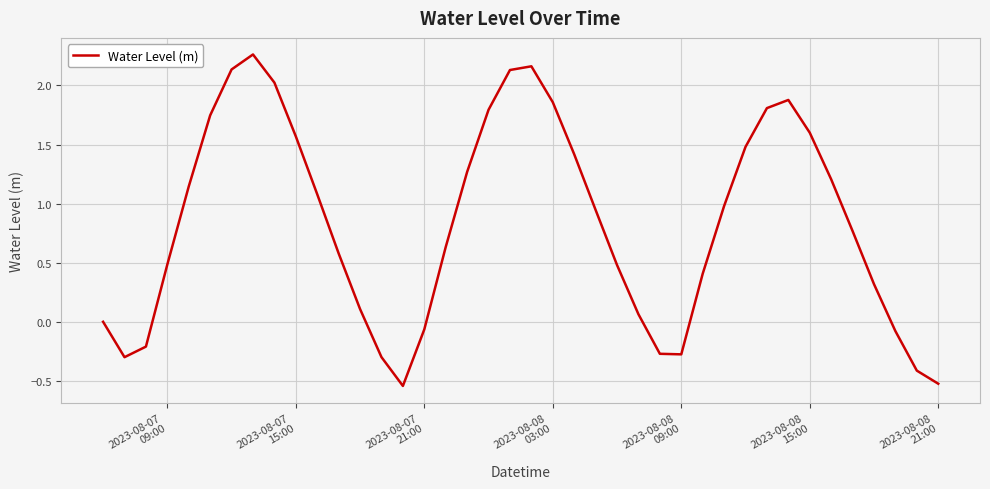

What is the difference between the maximum and minimum values?

2.8